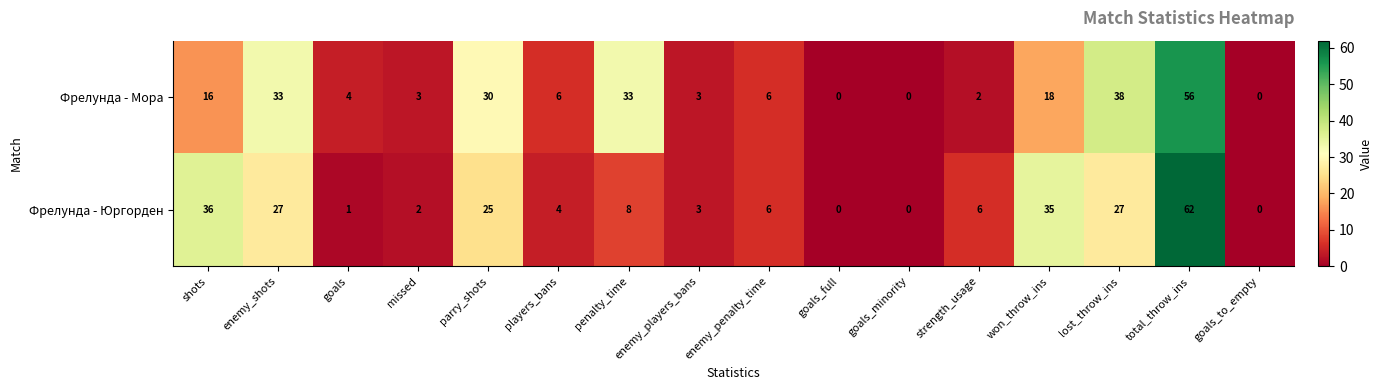

Rank the series by their average value, from lowest to highest.

Фрелунда - Юргорден, Фрелунда - Мора